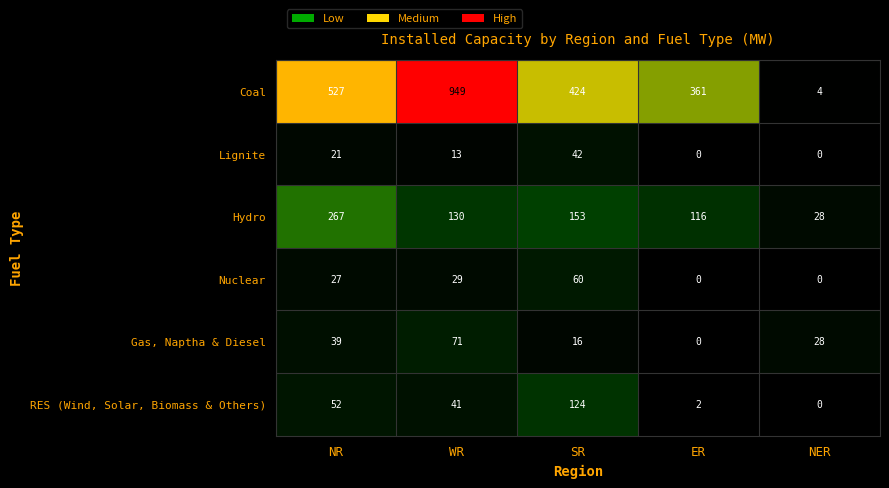

Where is Coal nearest to the value 476?

NR